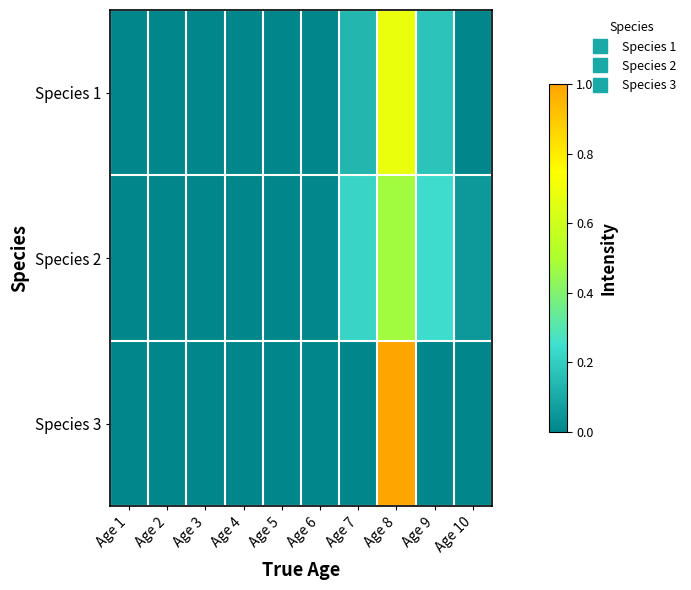

List the series in order of their peak value, highest first.

Species 3, Species 1, Species 2